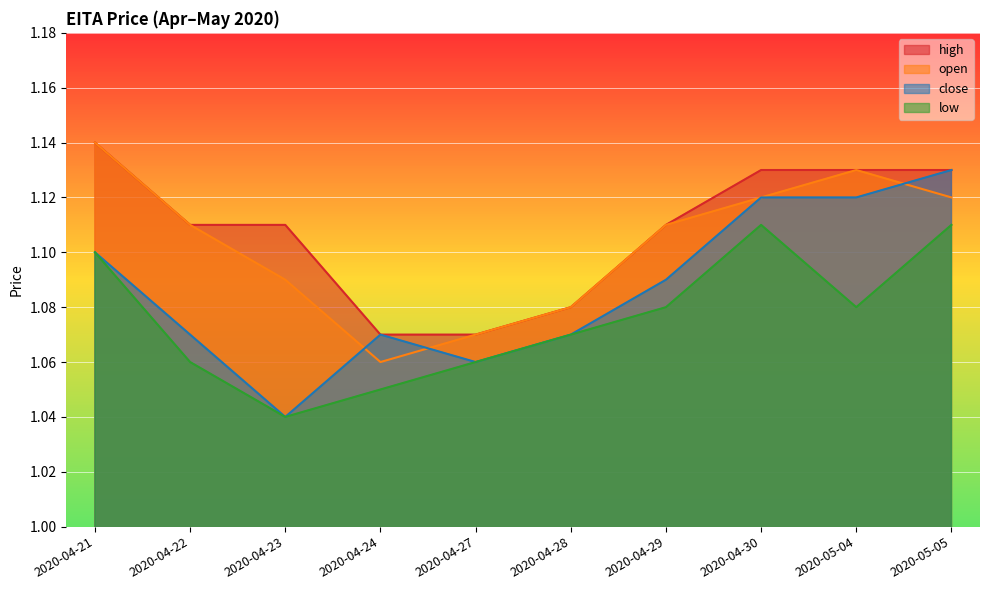

The value of close at 2020-04-23 is 0.7. True or false?

False